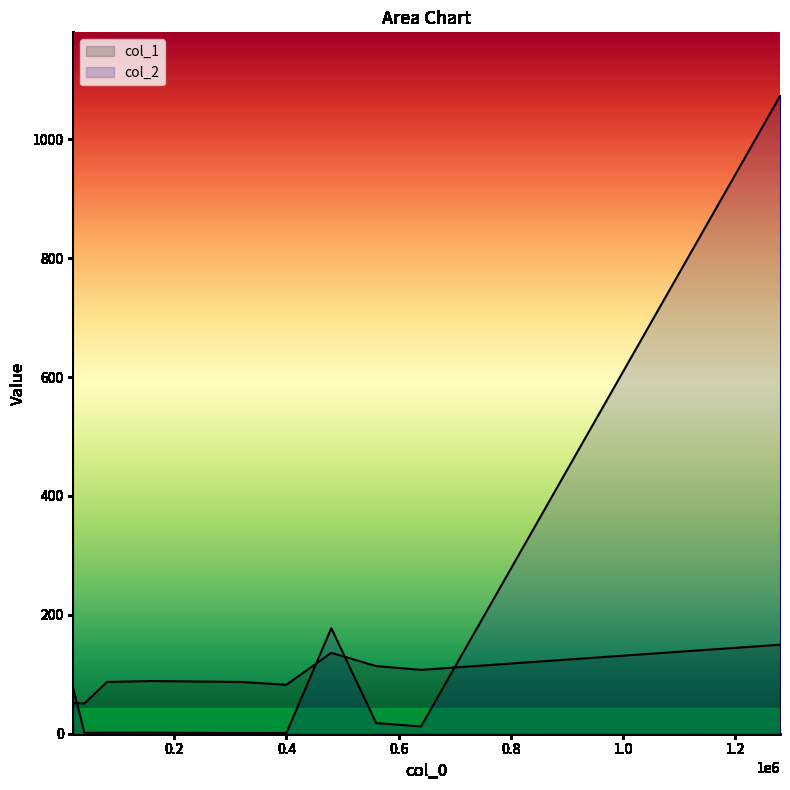

Reading left to right, list all the values displayed in this chart.

col_1: 52.0	50.9	87.0	88.6	87.1	82.3	136.1	113.8	107.5	149.8
col_2: 75.5	1.5	1.7	1.7	1.2	1.4	177.6	18.0	12.2	1072.8